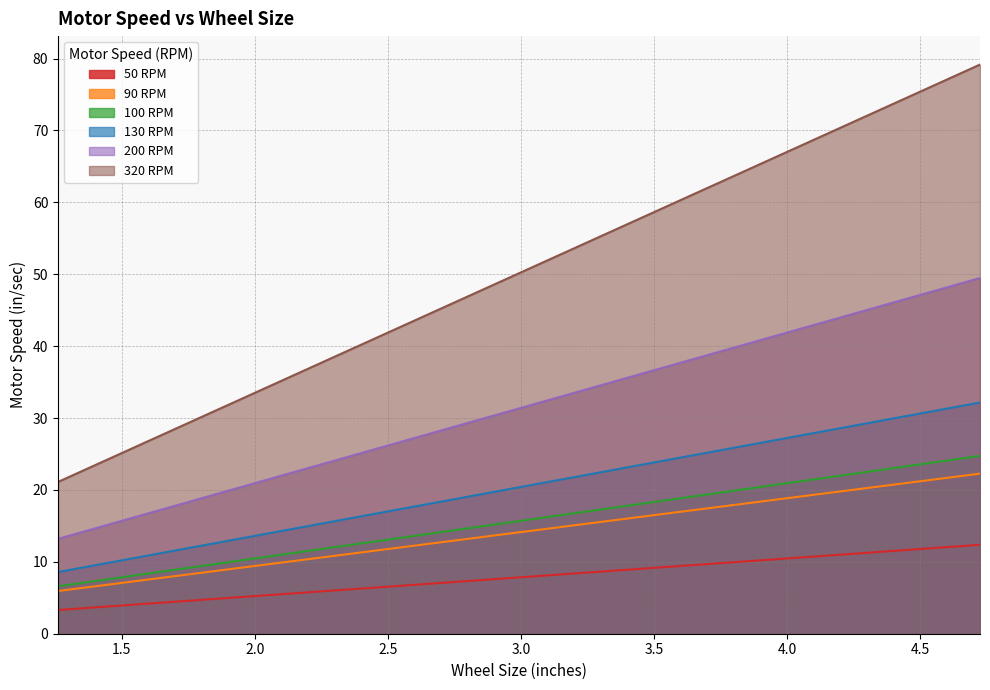

List the labels in order of 100 RPM value, largest first.

4.724409448818897, 3.937007874015748, 3.1496062992125986, 2.952755905511811, 2.7559055118110236, 2.5, 2.3622047244094486, 1.968503937007874, 1.6535433070866143, 1.5748031496062993, 1.2598425196850394